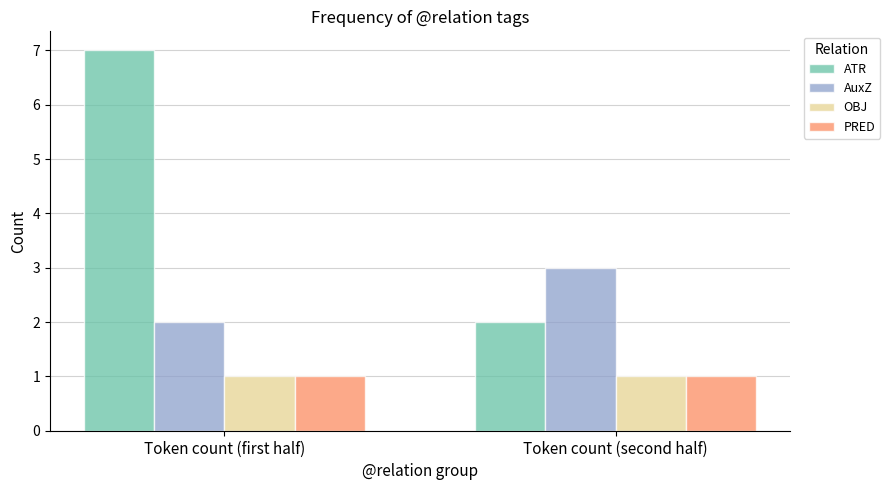

Are the bars horizontal?

No